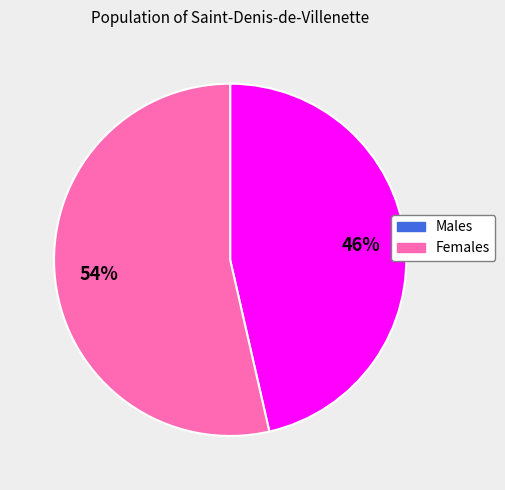

Is there any slice that represents more than half of the pie?

Yes